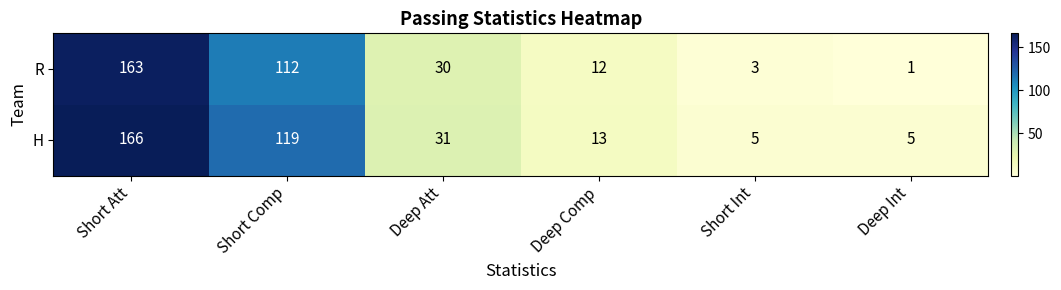

At which category is the sum across all series the highest?

Short Att